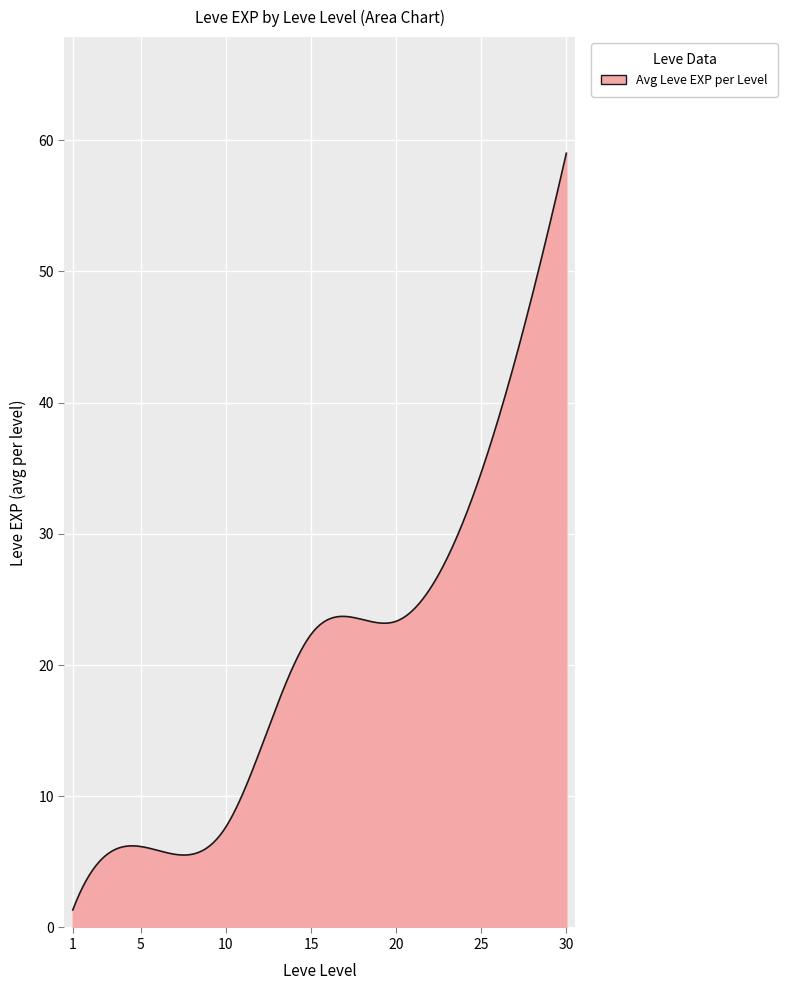

What is the difference between the maximum and minimum values?

57.7